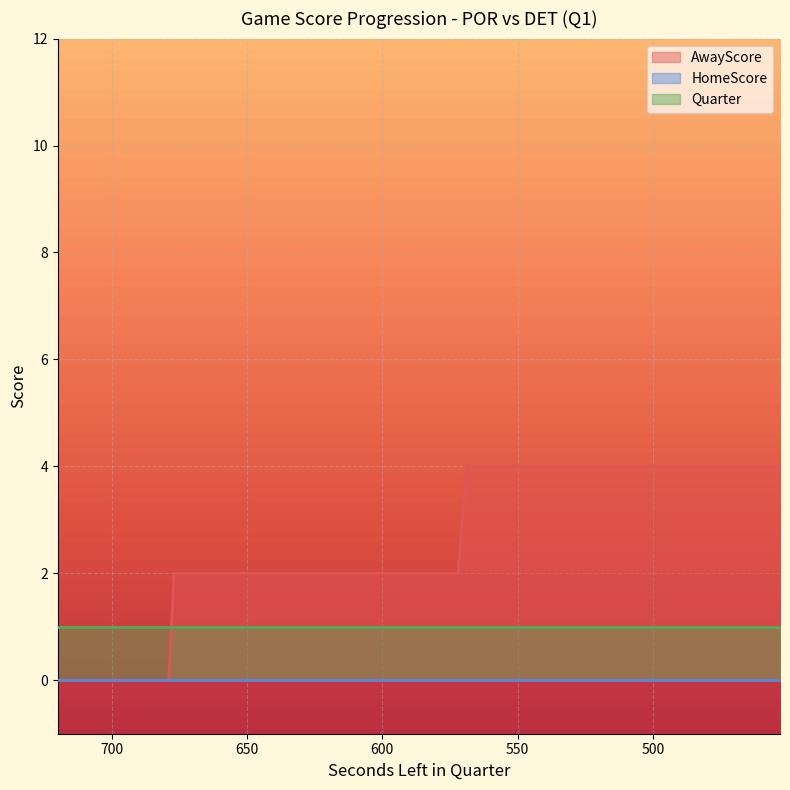

Reading left to right, list all the values displayed in this chart.

AwayScore: 720=0	702=0	698=0	682=0	679=0	677=2	664=2	659=2	650=2	645=2	630=2	625=2	620=2	609=2	605=2	602=2	597=2	592=2	591=2	583=2	579=2	572=2	569=4	553=4	544=4	542=4	535=4	528=4	524=4	520=4	511=4	509=4	497=4	484=4	481=4	469=4	453=4
HomeScore: 720=0	702=0	698=0	682=0	679=0	677=0	664=0	659=0	650=0	645=0	630=0	625=0	620=0	609=0	605=0	602=0	597=0	592=0	591=0	583=0	579=0	572=0	569=0	553=0	544=0	542=0	535=0	528=0	524=0	520=0	511=0	509=0	497=0	484=0	481=0	469=0	453=0
Quarter: 720=1	702=1	698=1	682=1	679=1	677=1	664=1	659=1	650=1	645=1	630=1	625=1	620=1	609=1	605=1	602=1	597=1	592=1	591=1	583=1	579=1	572=1	569=1	553=1	544=1	542=1	535=1	528=1	524=1	520=1	511=1	509=1	497=1	484=1	481=1	469=1	453=1